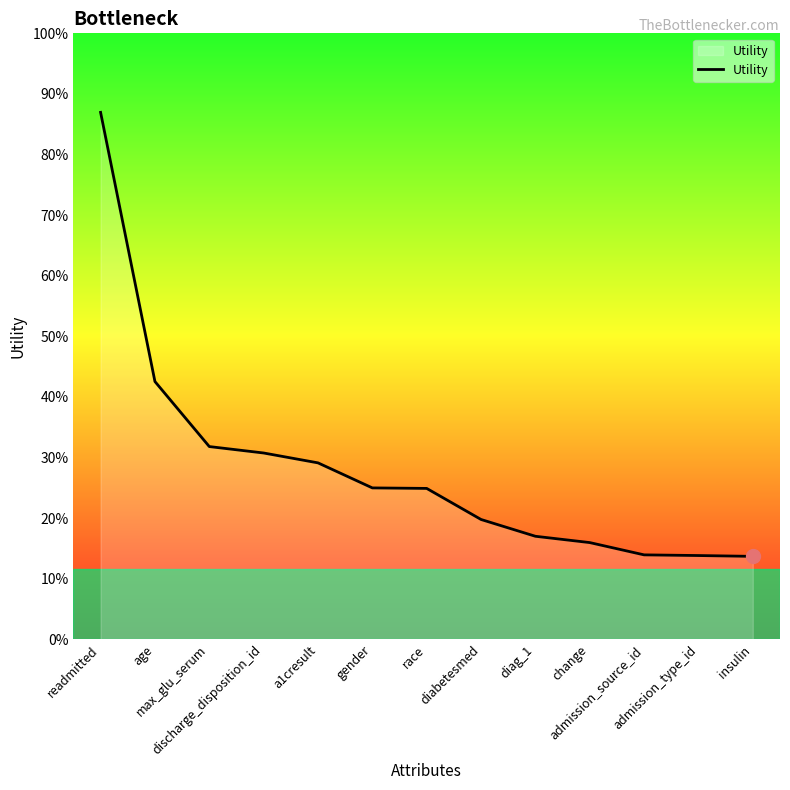

The chart shows a value of 0.7 at gender. True or false?

False